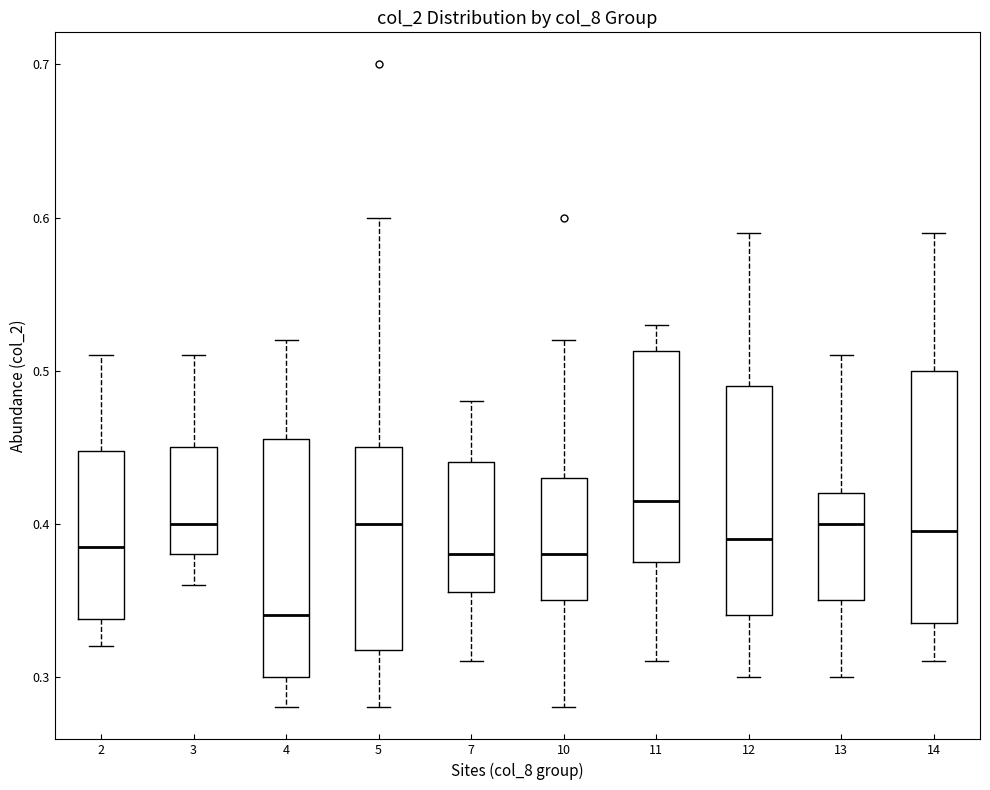

Where is the upper edge of the box at x = 10 on the y-axis? The values are not printed on the chart, so give them approximately, as read against the axis.

0.43